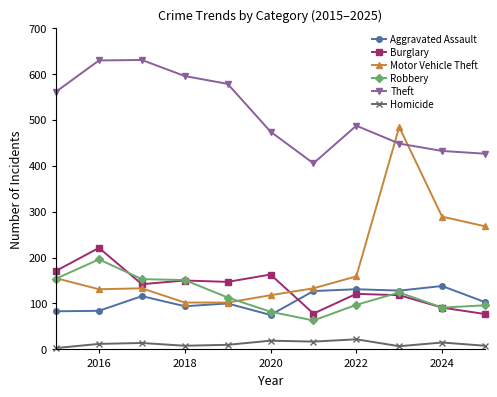

True or false: Burglary and Homicide cross at least once.

False